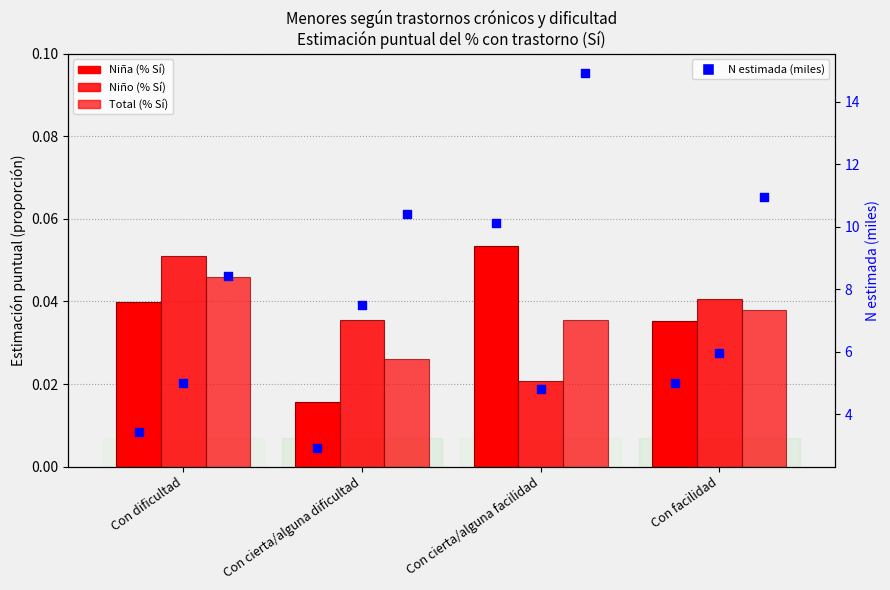

Which series has the largest total across all categories?

Total N (miles)